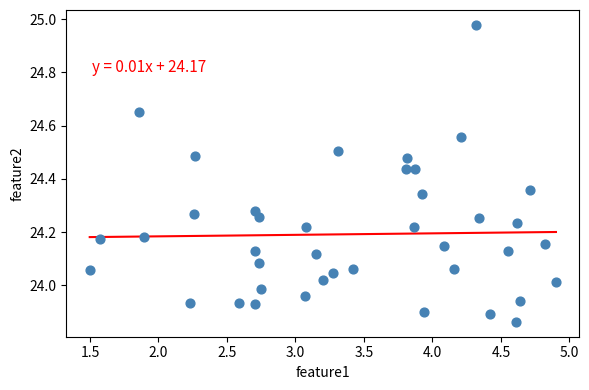

What is the range of X values (max minus min)?

3.4